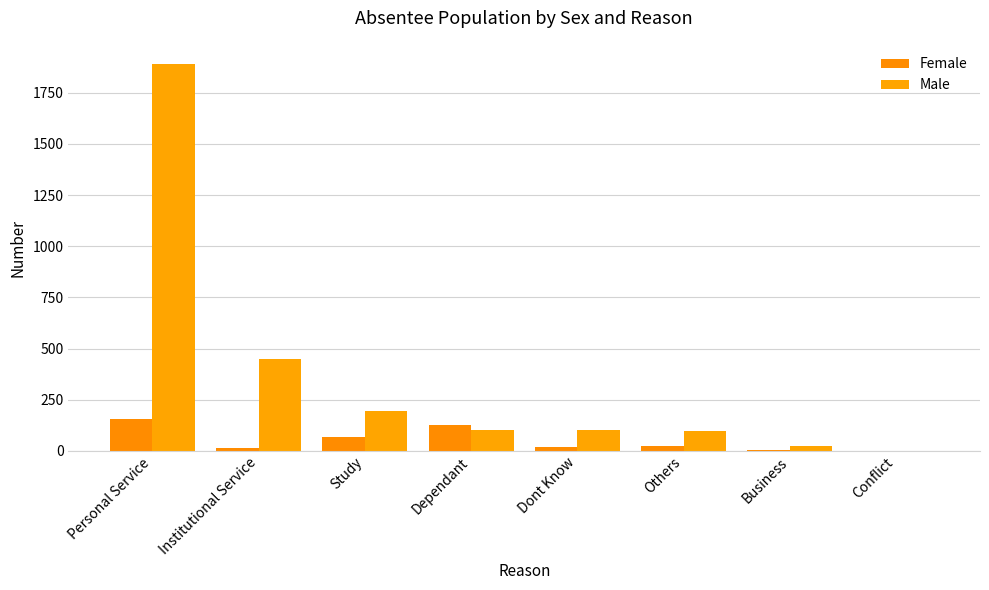

Are the bars horizontal?

No